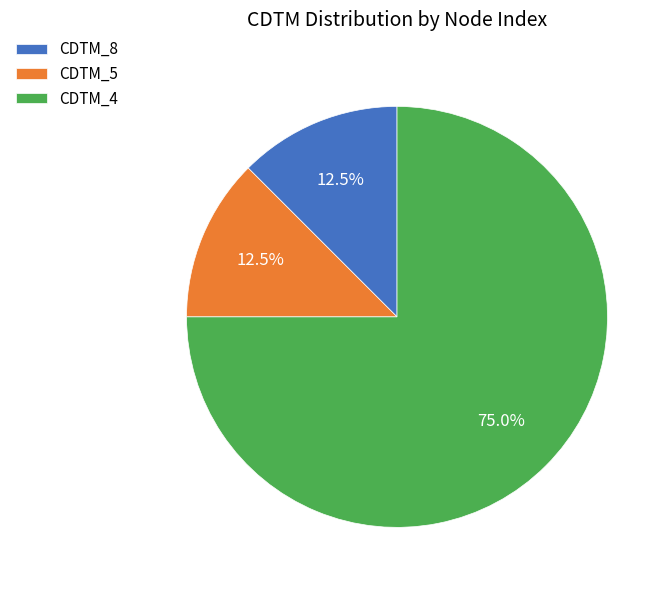

What portion of the pie excludes CDTM_4?

25.0%